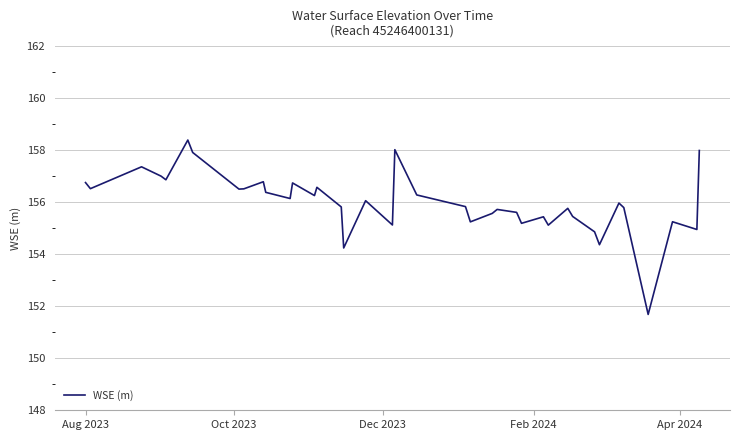

What is the maximum value shown in the chart?

158.4